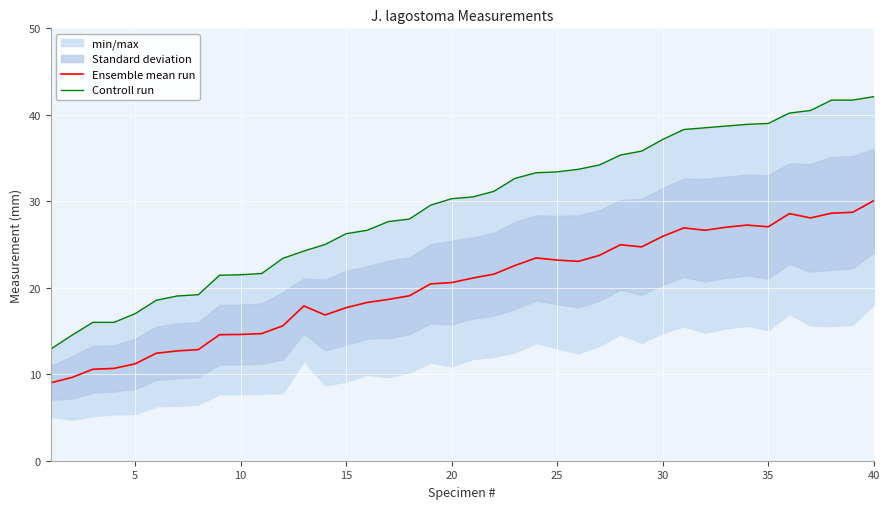

True or false: Ensemble mean run and Controll run intersect in this chart.

False